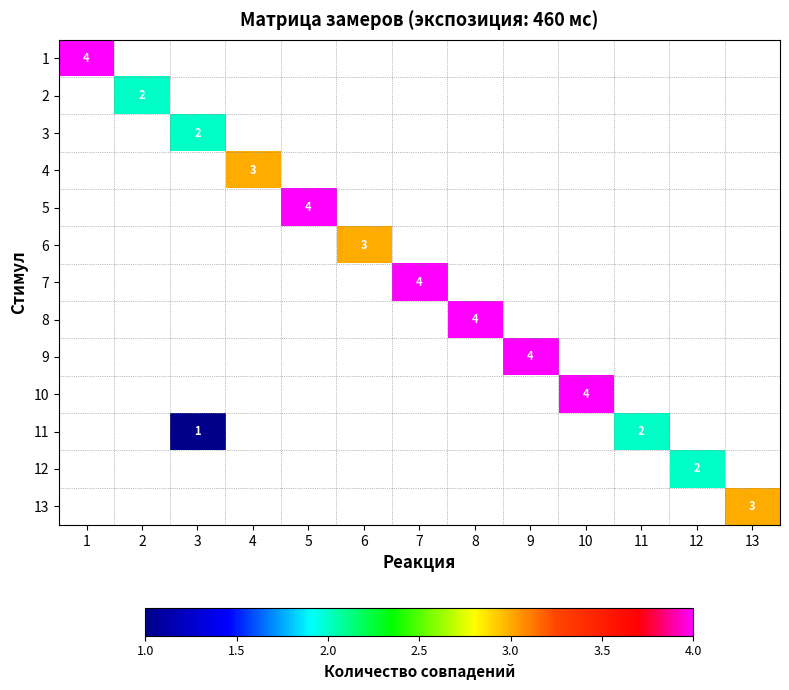

True or false: 5 has a value of 3 at 4.

False